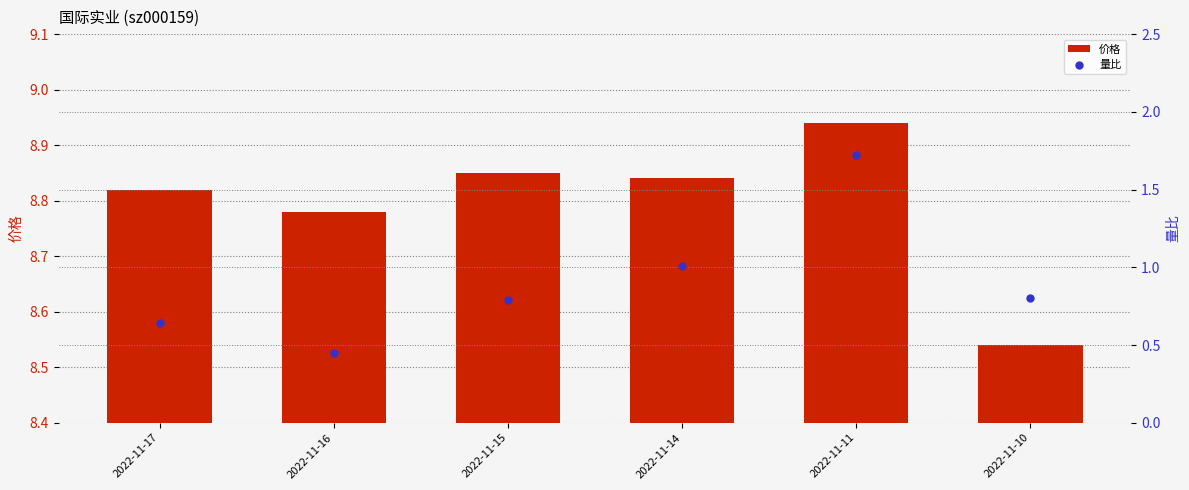

Which series has the largest Y range (max minus min)?

量比